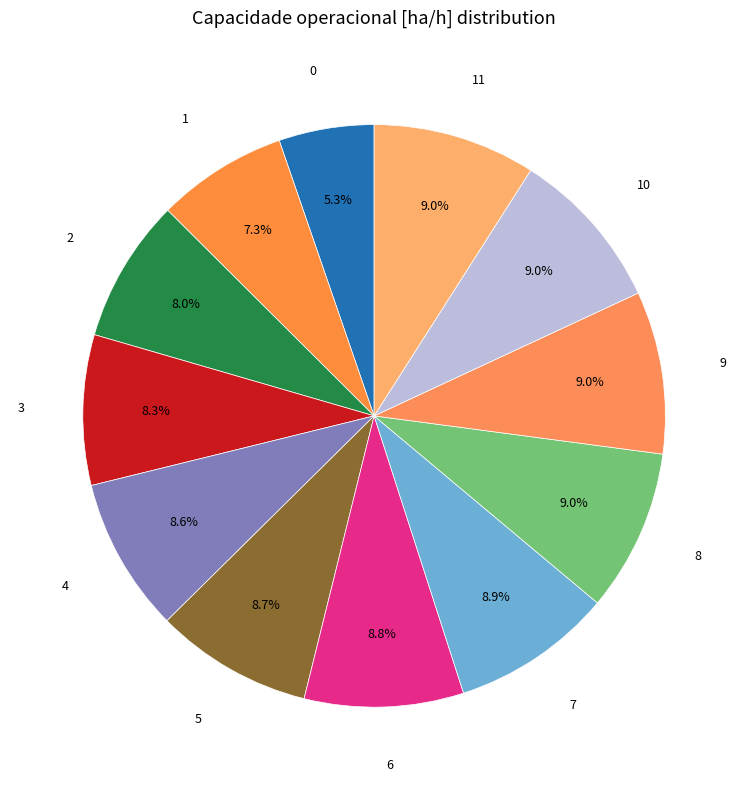

What is the ratio of the value at 5 to the value at 8?

1.0